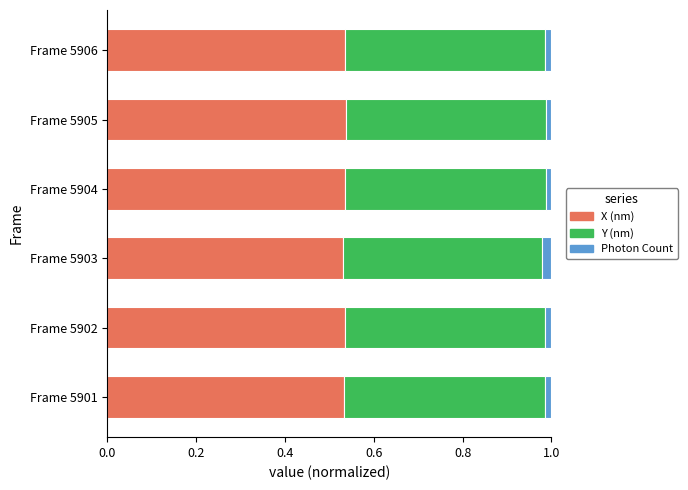

What is the total value across all series at Frame 5903?

1.0